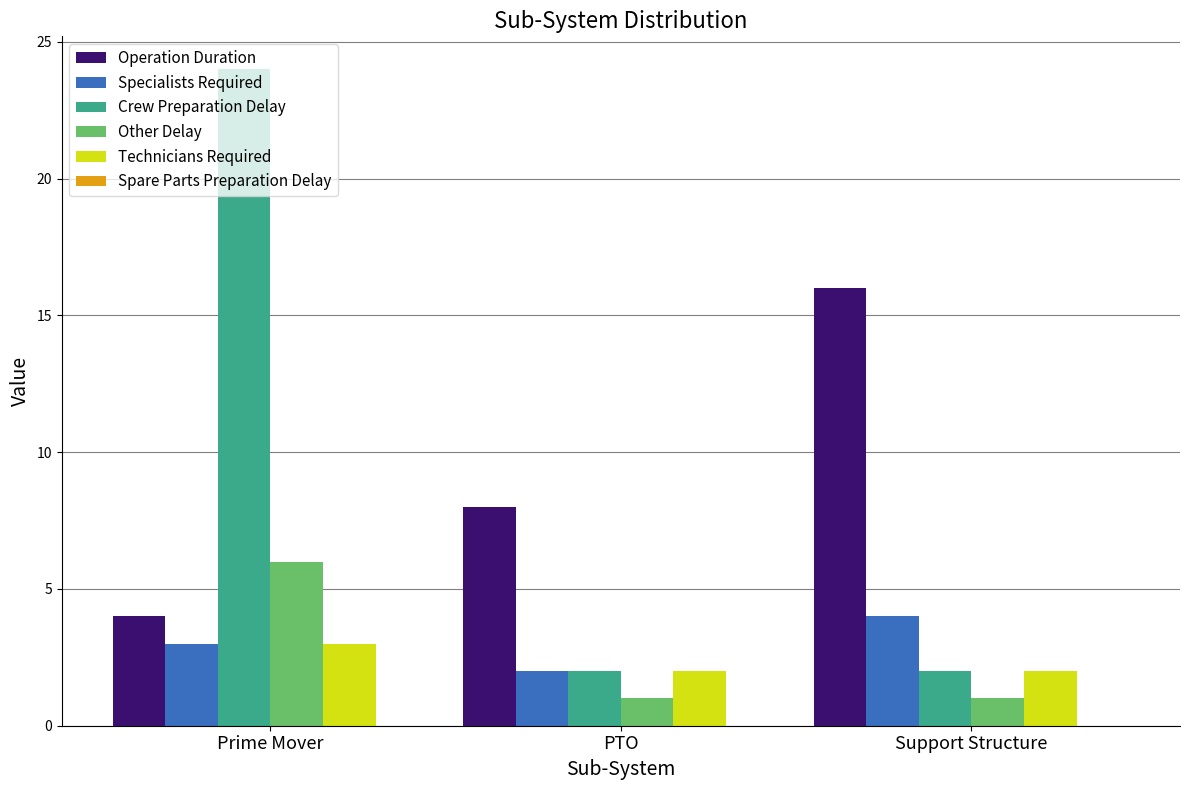

Rank the series by their maximum value, from highest to lowest.

Crew Preparation Delay, Operation Duration, Other Delay, Specialists Required, Technicians Required